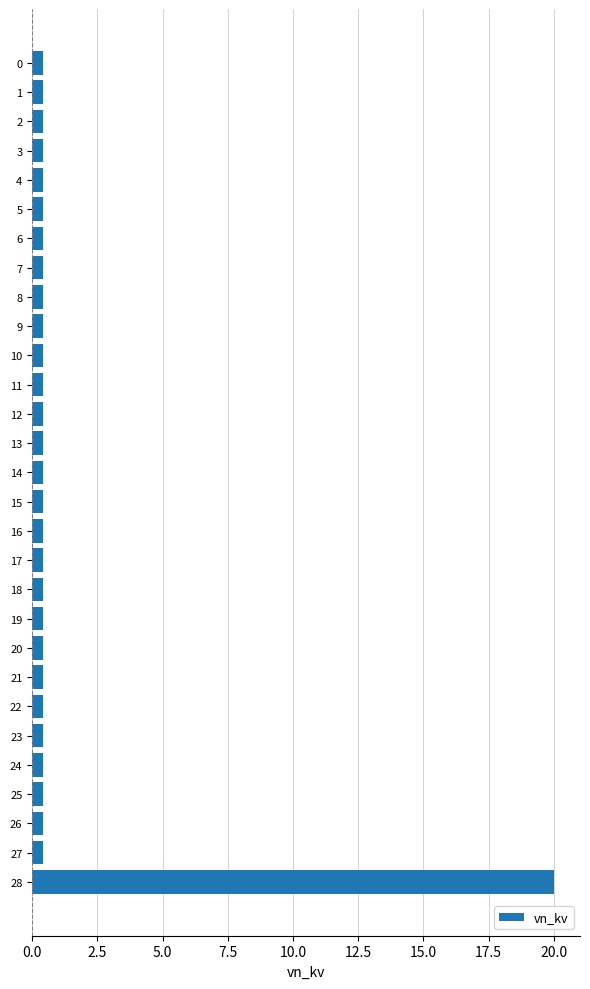

Which label corresponds to the largest value in the chart?

28